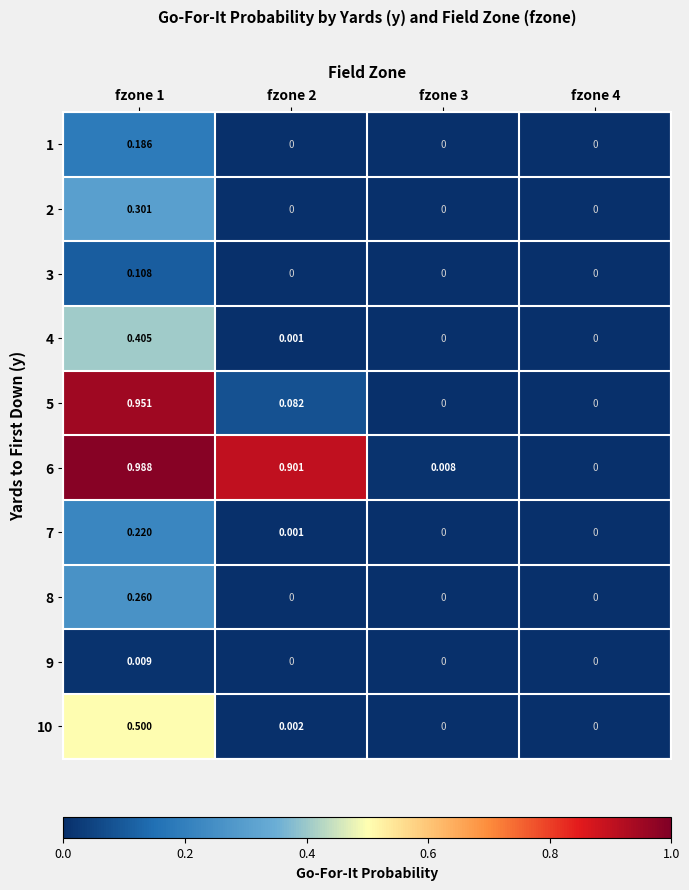

Is the value of 6 at fzone 3 greater than the value of 5 at fzone 3?

Yes